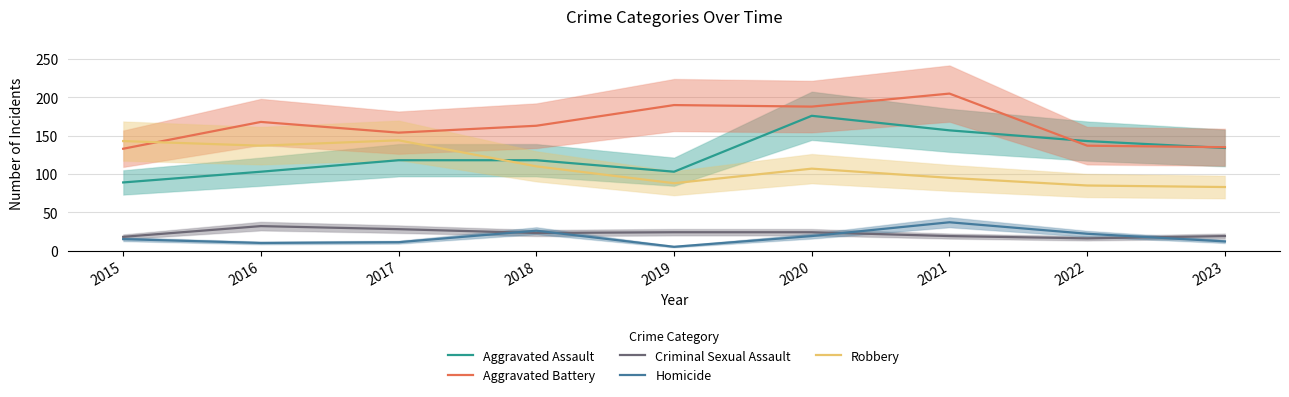

Where is the first local minimum for Homicide?

2016